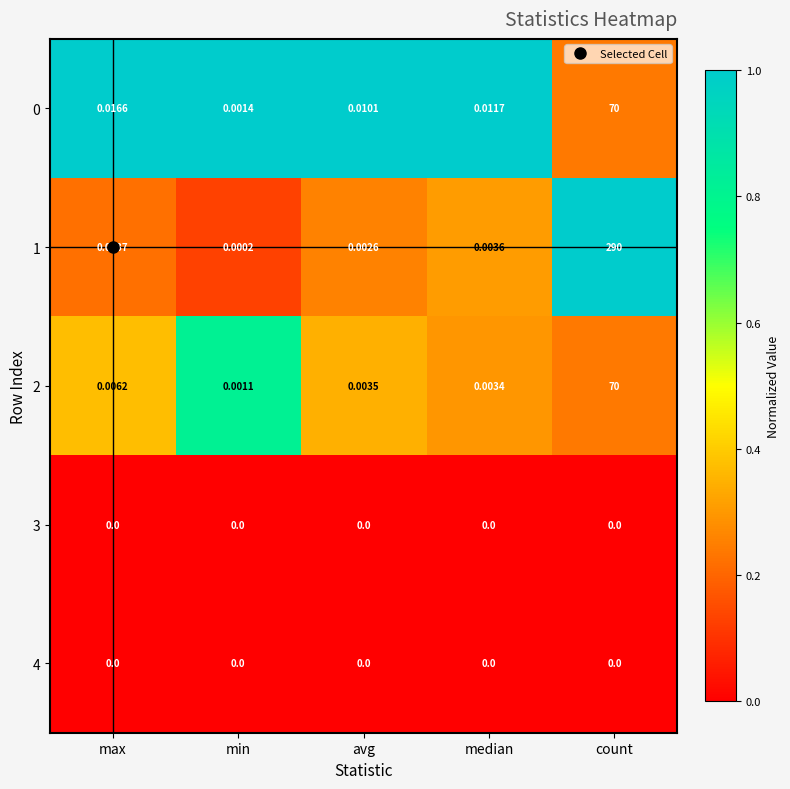

Where is 2 nearest to the value 35?

max